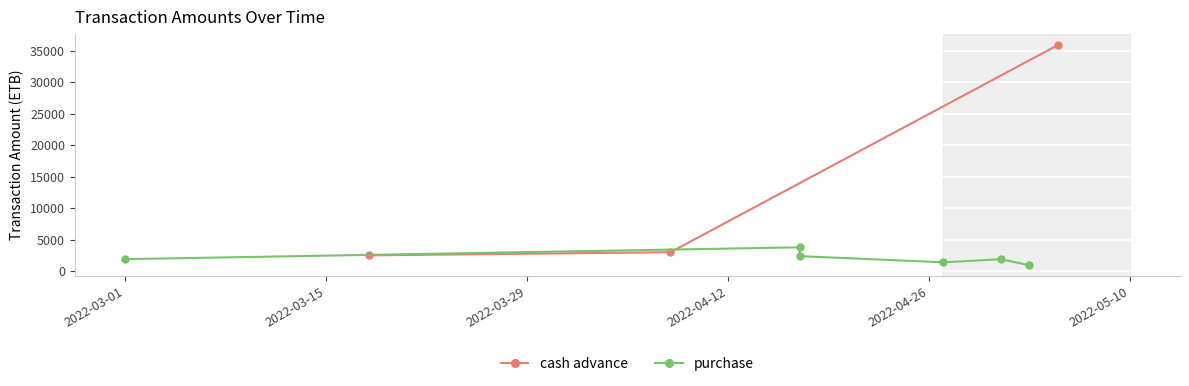

How many values in the cash advance series are below 3000?

1